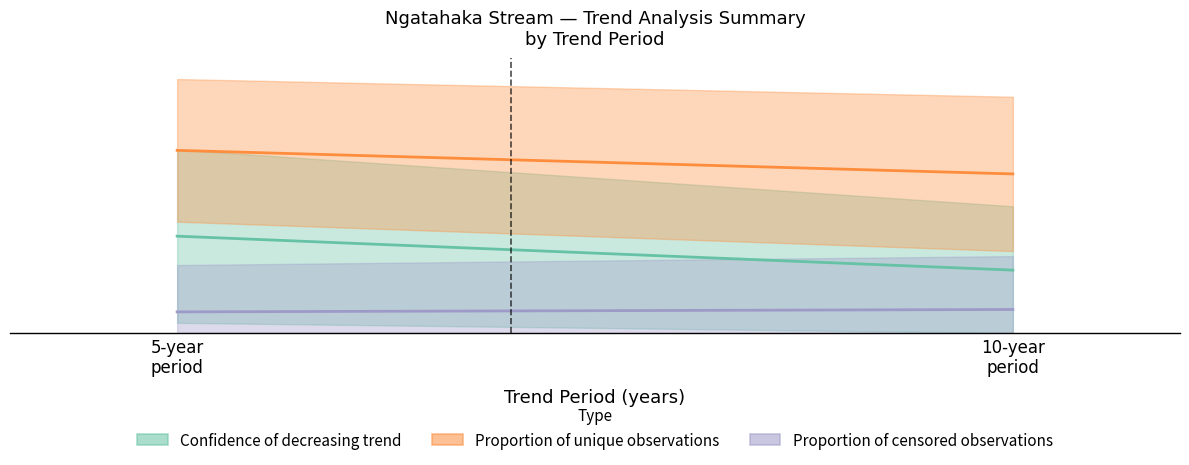

How many lines are shown in the chart?

3